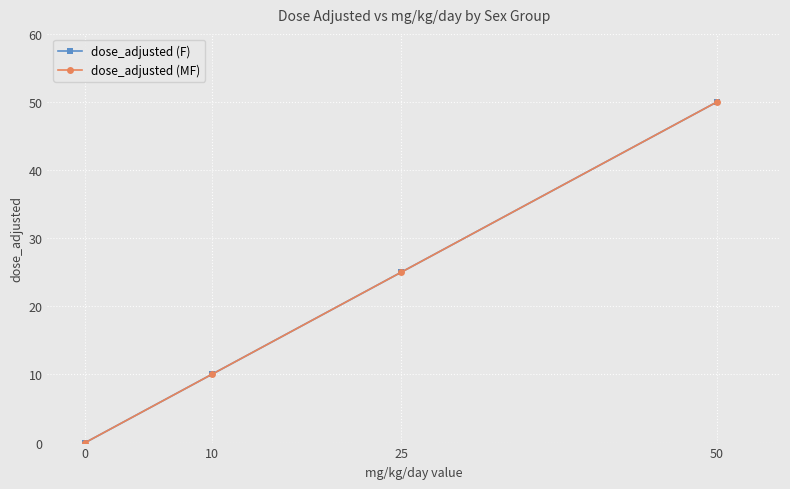

Is this an area chart (filled region under the line)?

No